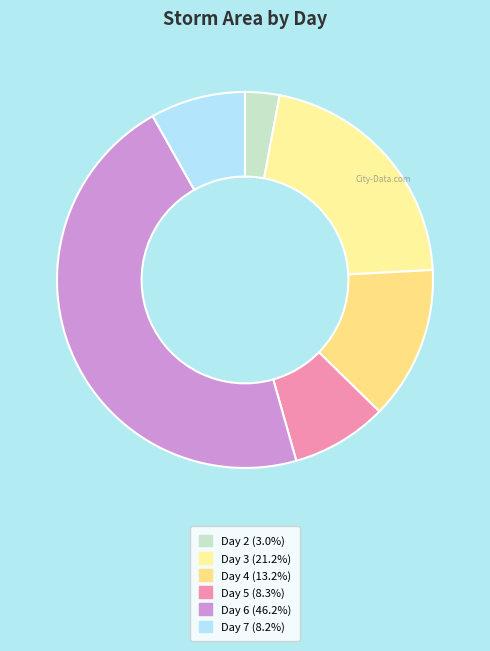

How many segments does this pie chart have?

6